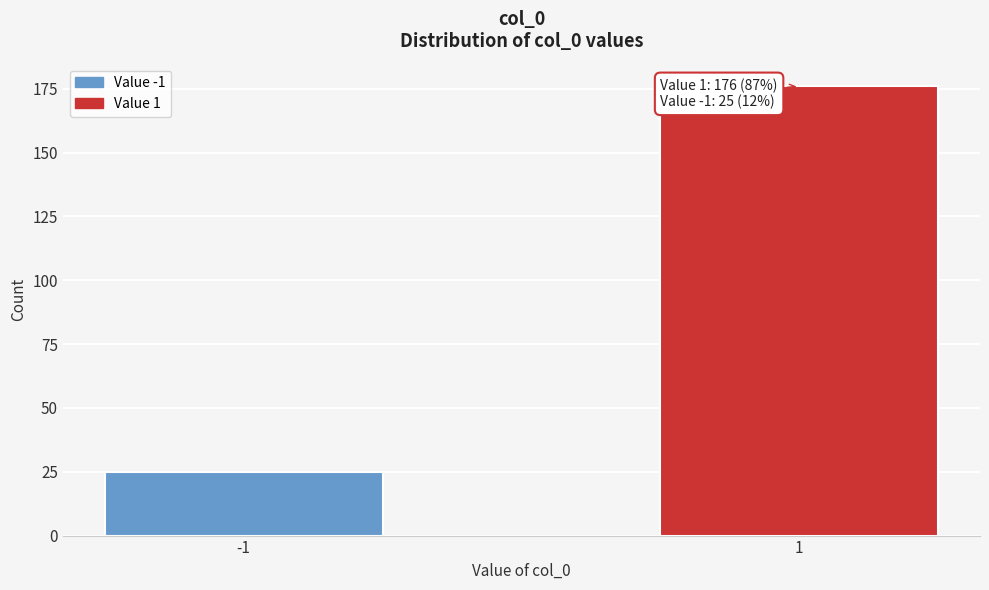

Reading left to right, extract all data points from this chart.

25	176